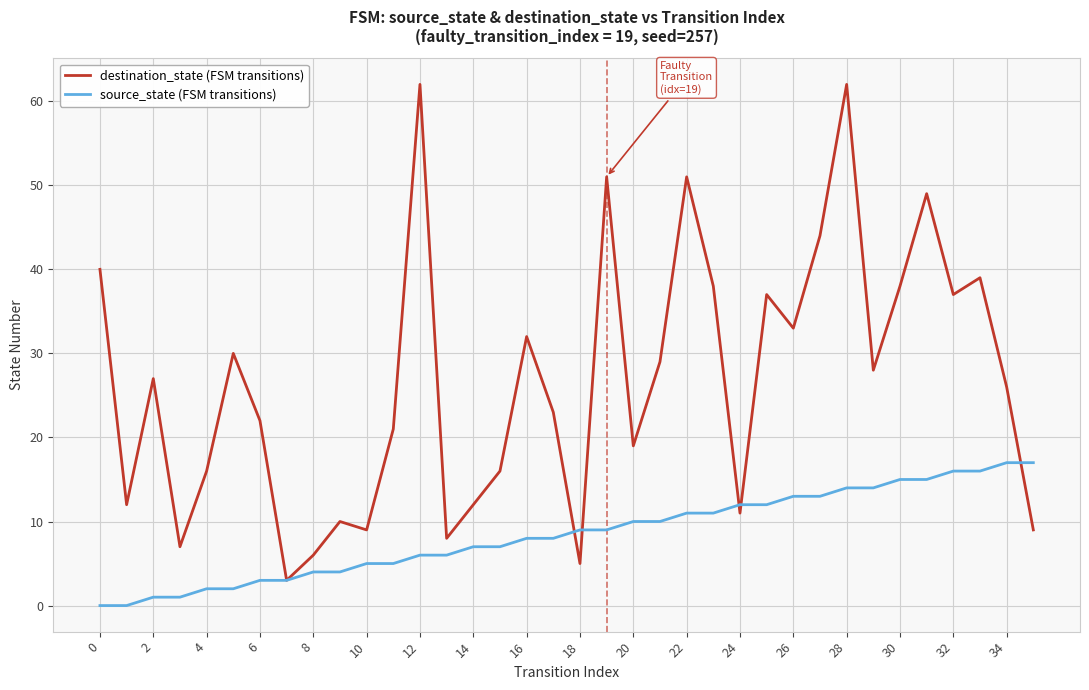

What is the maximum value for source_state (FSM transitions)?

17